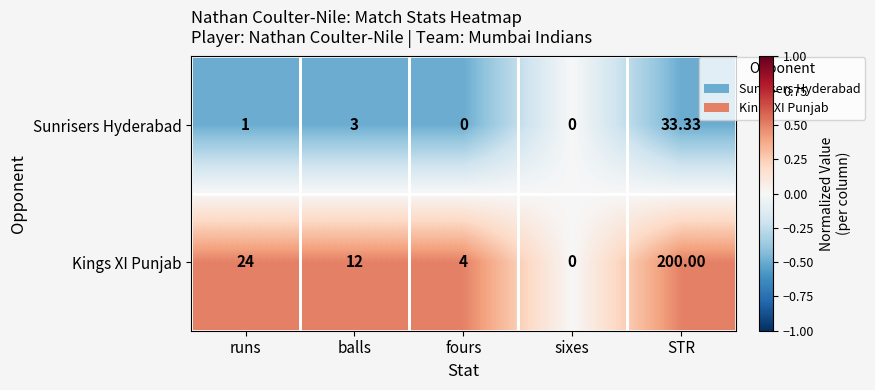

Which series has the largest total across all categories?

Kings XI Punjab